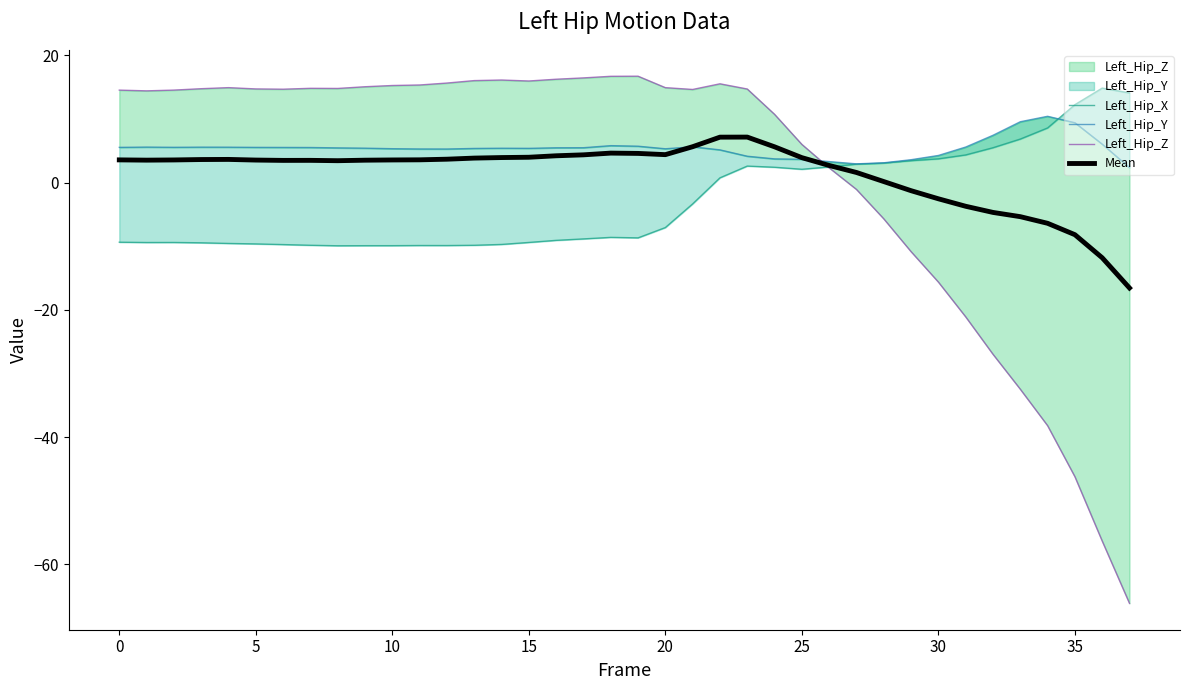

True or false: Left_Hip_Z has a value of 7.2 at 14.

False